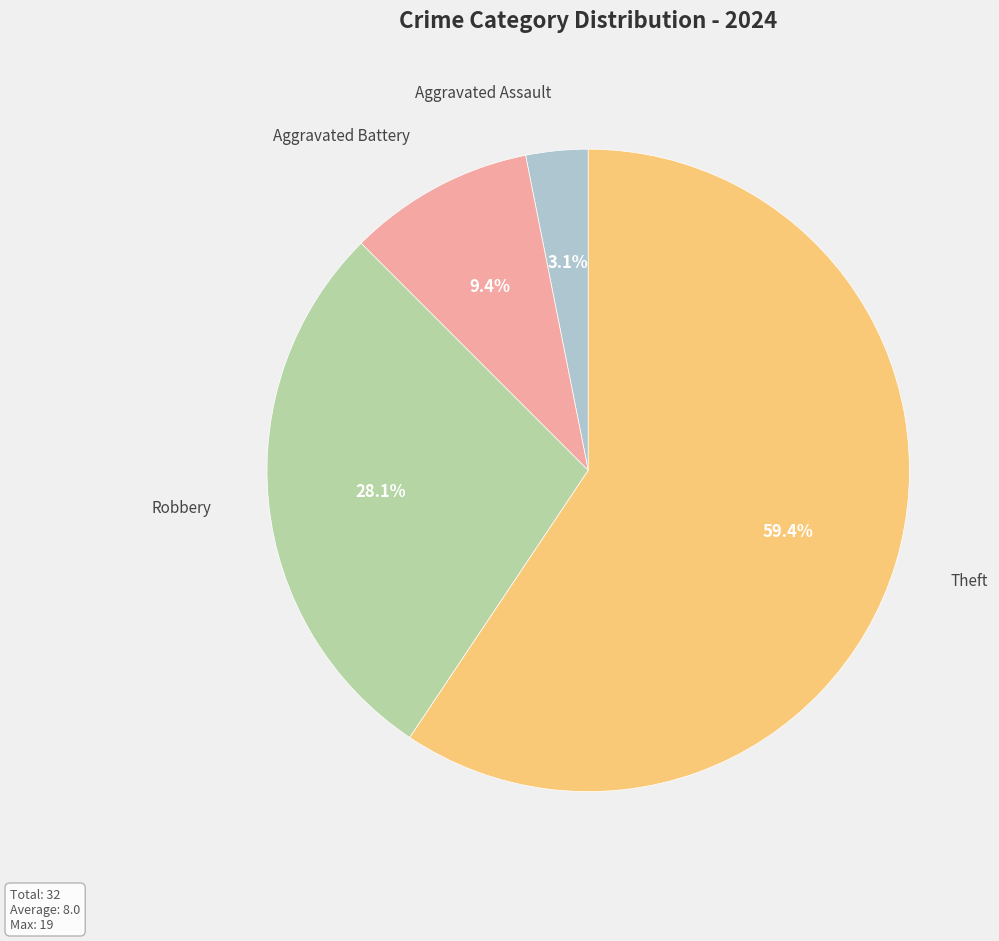

Is there any slice that represents more than half of the pie?

Yes